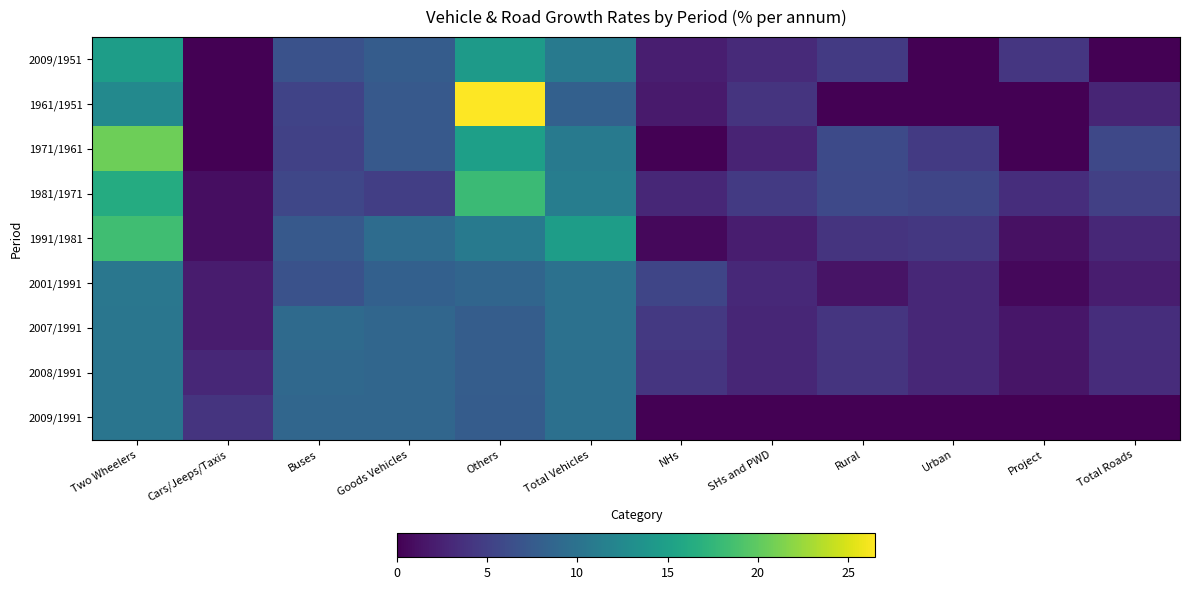

Reading right to left, transcribe all the data shown in this chart.

2009/1951: Total Roads=0.0	Project=4.2	Urban=0.0	Rural=4.5	SHs and PWD=3.2	NHs=2.2	Total Vehicles=10.8	Others=14.4	Goods Vehicles=7.7	Buses=6.7	Cars/Jeeps/Taxis=0.0	Two Wheelers=14.8
1961/1951: Total Roads=2.7	Project=0.0	Urban=0.0	Rural=0.0	SHs and PWD=4.0	NHs=1.9	Total Vehicles=8.1	Others=26.5	Goods Vehicles=7.4	Buses=5.3	Cars/Jeeps/Taxis=0.0	Two Wheelers=12.5
1971/1961: Total Roads=5.7	Project=0.0	Urban=4.5	Rural=6.0	SHs and PWD=2.6	NHs=0.0	Total Vehicles=10.9	Others=15.0	Goods Vehicles=7.4	Buses=5.1	Cars/Jeeps/Taxis=0.0	Two Wheelers=20.7
1981/1971: Total Roads=5.0	Project=3.5	Urban=5.5	Rural=5.9	SHs and PWD=4.5	NHs=2.9	Total Vehicles=11.2	Others=18.1	Goods Vehicles=4.9	Buses=5.6	Cars/Jeeps/Taxis=1.0	Two Wheelers=16.3
1991/1981: Total Roads=3.0	Project=1.2	Urban=4.3	Rural=4.0	SHs and PWD=2.1	NHs=0.6	Total Vehicles=14.8	Others=10.9	Goods Vehicles=9.4	Buses=7.4	Cars/Jeeps/Taxis=1.0	Two Wheelers=18.4
2001/1991: Total Roads=2.1	Project=0.6	Urban=3.0	Rural=1.4	SHs and PWD=3.1	NHs=5.5	Total Vehicles=9.9	Others=8.6	Goods Vehicles=8.1	Buses=6.7	Cars/Jeeps/Taxis=2.0	Two Wheelers=10.5
2007/1991: Total Roads=3.5	Project=1.6	Urban=3.0	Rural=4.1	SHs and PWD=2.8	NHs=4.4	Total Vehicles=9.9	Others=7.8	Goods Vehicles=8.7	Buses=9.2	Cars/Jeeps/Taxis=2.0	Two Wheelers=10.4
2008/1991: Total Roads=3.4	Project=1.5	Urban=2.9	Rural=4.0	SHs and PWD=2.8	NHs=4.1	Total Vehicles=9.8	Others=7.8	Goods Vehicles=8.7	Buses=9.0	Cars/Jeeps/Taxis=3.0	Two Wheelers=10.3
2009/1991: Total Roads=0.0	Project=0.0	Urban=0.0	Rural=0.0	SHs and PWD=0.0	NHs=0.0	Total Vehicles=9.8	Others=7.7	Goods Vehicles=8.7	Buses=8.7	Cars/Jeeps/Taxis=4.0	Two Wheelers=10.3